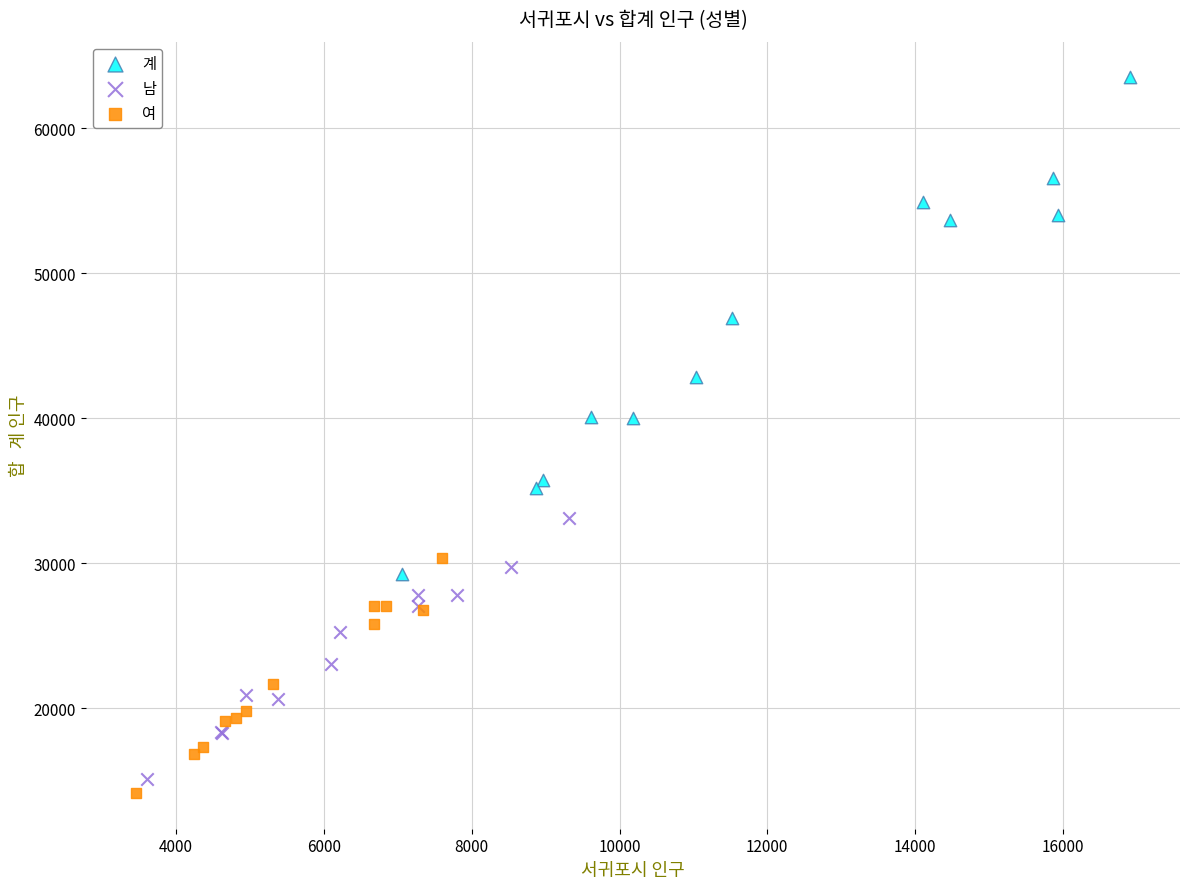

Which series has the largest Y range (max minus min)?

계